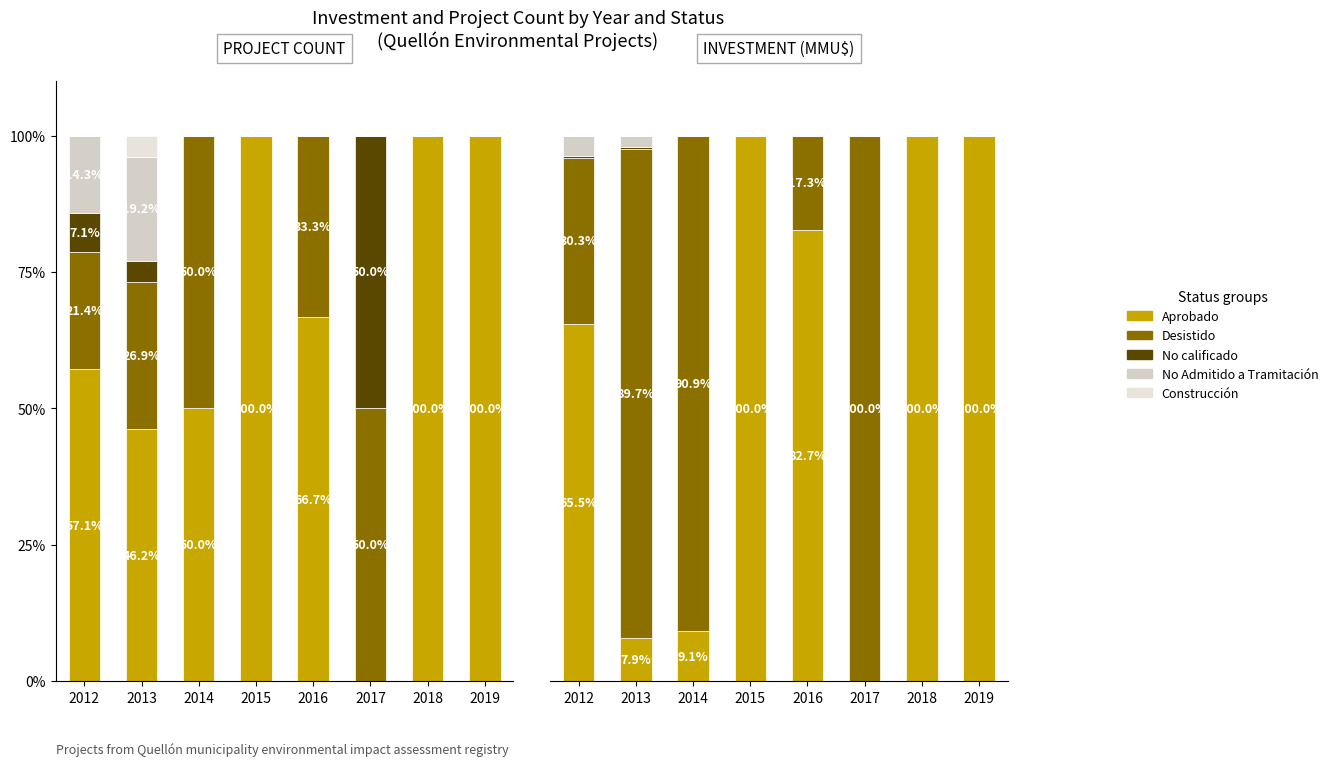

What are all the series names shown in the legend?

Aprobado, Desistido, No calificado, No Admitido a Tramitación, Construcción